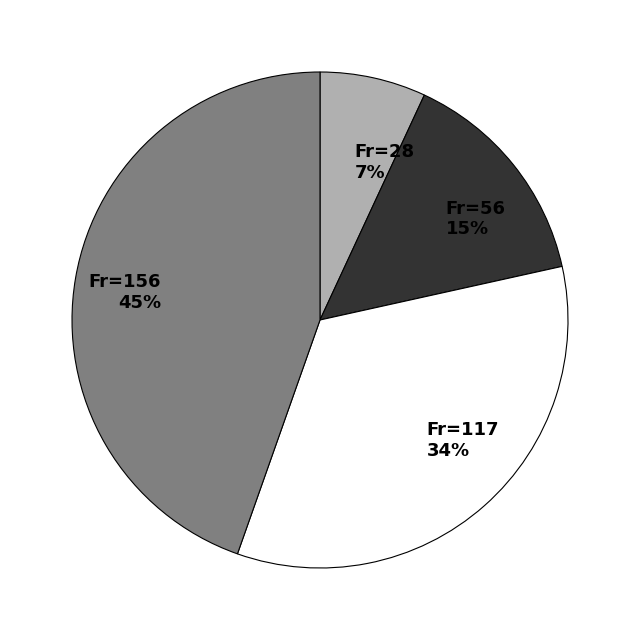

To the nearest percent, what is the difference between the largest and smallest slice percentages?

38%